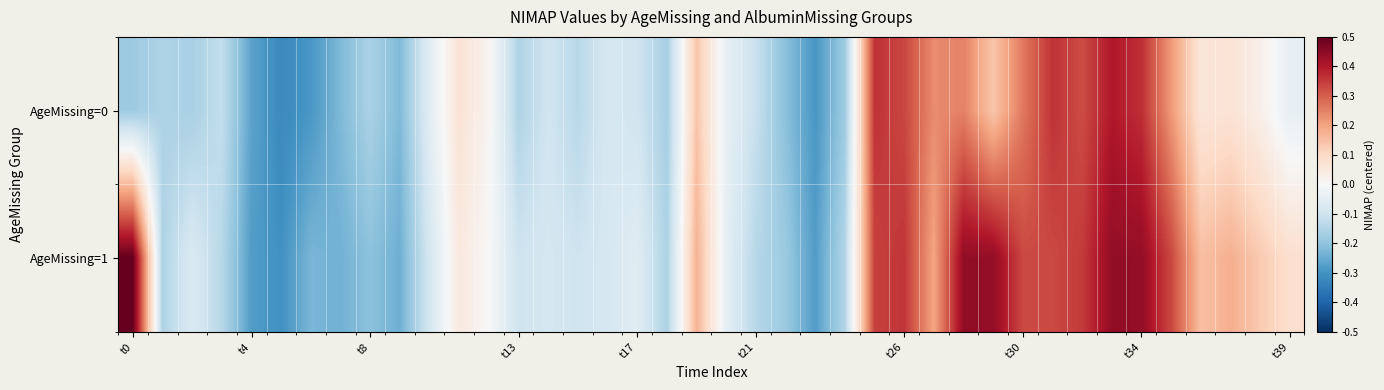

Count the number of data series in this chart.

2